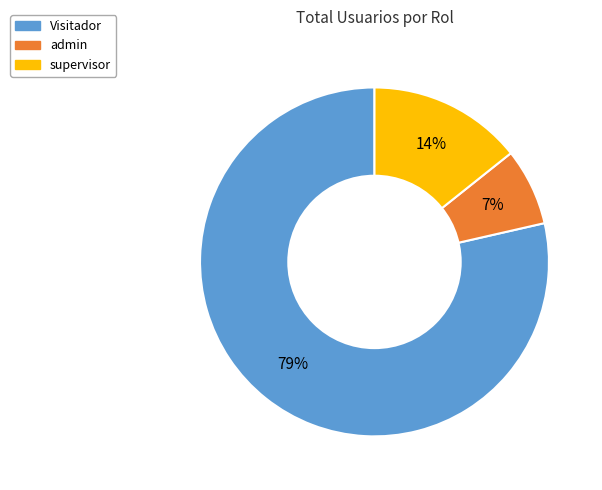

Which has a higher value, admin or supervisor?

supervisor